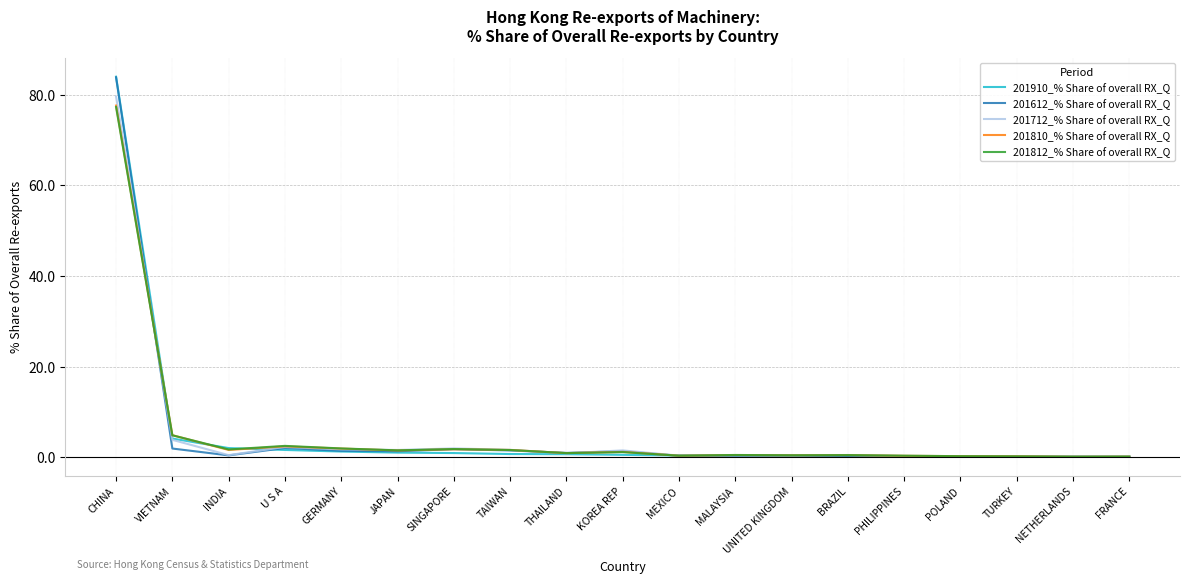

Is it true that 201810_% Share of overall RX_Q equals 1.8 at SINGAPORE?

True